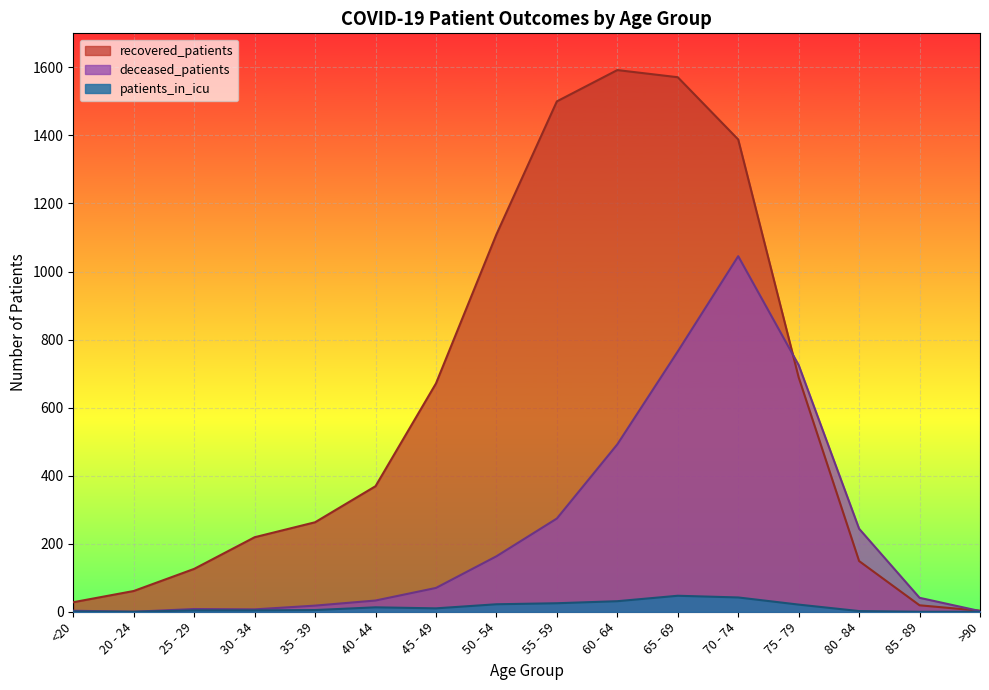

Which series has the largest total across all categories?

recovered_patients